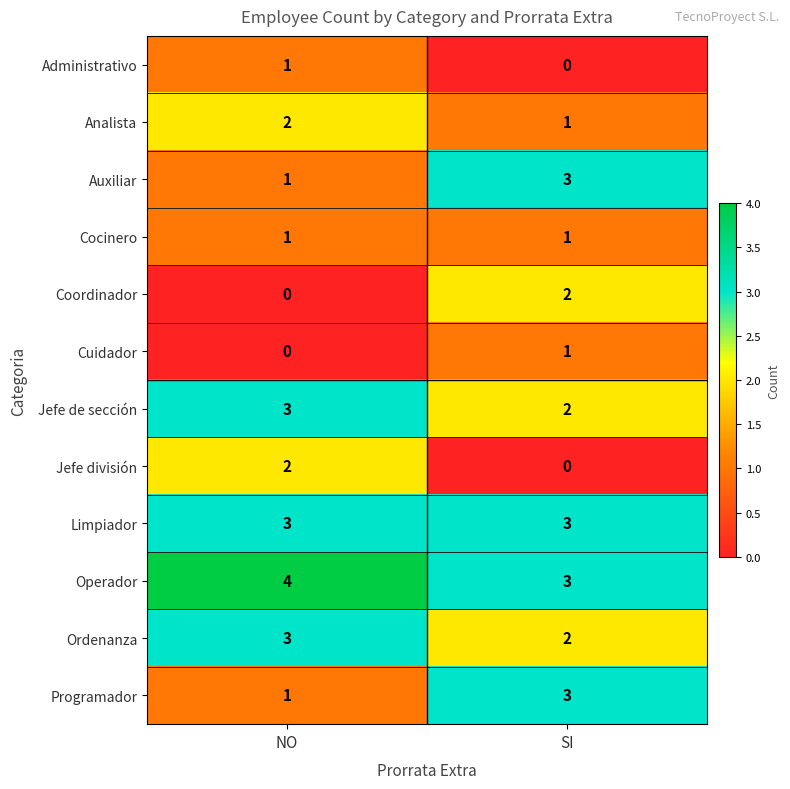

What value does the Auxiliar series have at SI?

3